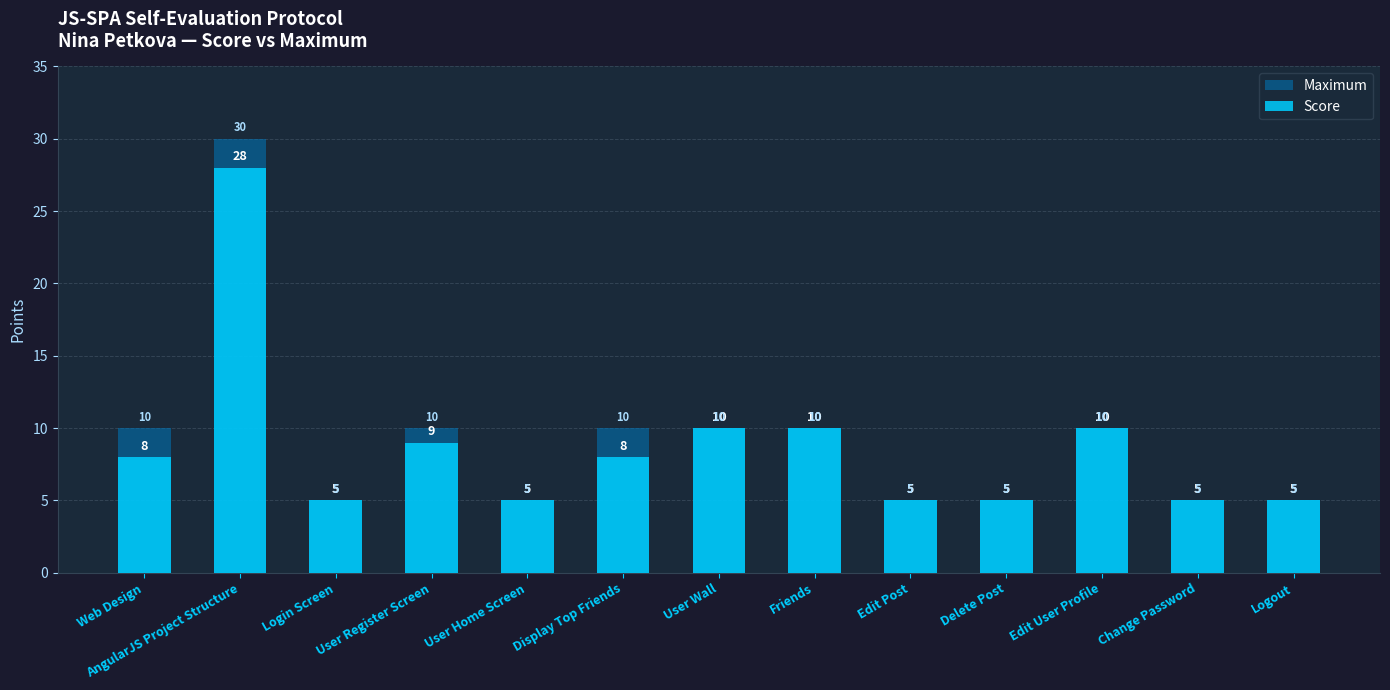

Reading left to right, what are all the values shown in this chart?

Maximum: Web Design=10	AngularJS Project Structure=30	Login Screen=5	User Register Screen=10	User Home Screen=5	Display Top Friends=10	User Wall=10	Friends=10	Edit Post=5	Delete Post=5	Edit User Profile=10	Change Password=5	Logout=5
Score: Web Design=8	AngularJS Project Structure=28	Login Screen=5	User Register Screen=9	User Home Screen=5	Display Top Friends=8	User Wall=10	Friends=10	Edit Post=5	Delete Post=5	Edit User Profile=10	Change Password=5	Logout=5